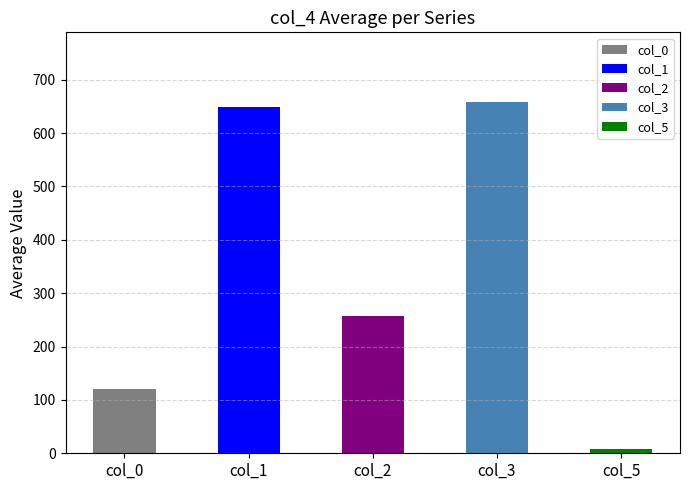

What is the total value across all series at 7?

1686.5